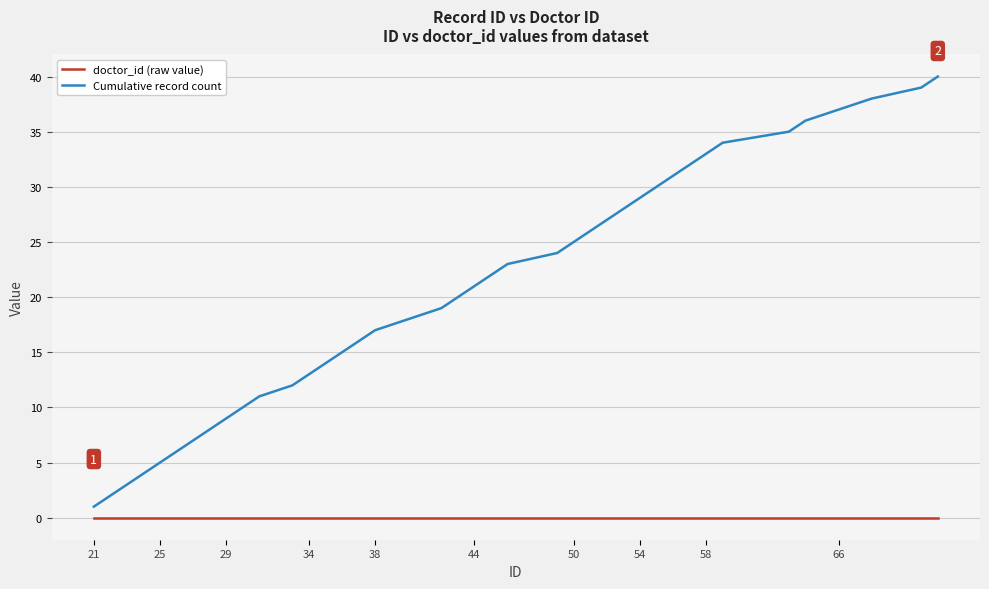

Which series has the largest total across all categories?

Cumulative record count